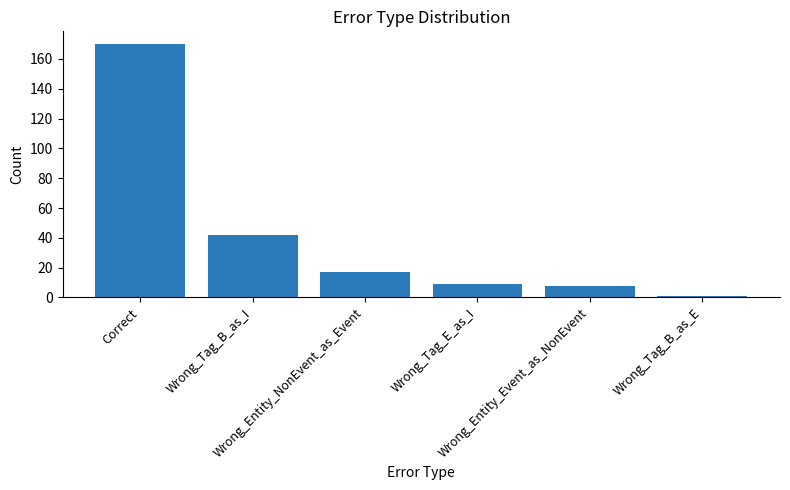

Which has a higher value, Correct or Wrong_Tag_B_as_I?

Correct